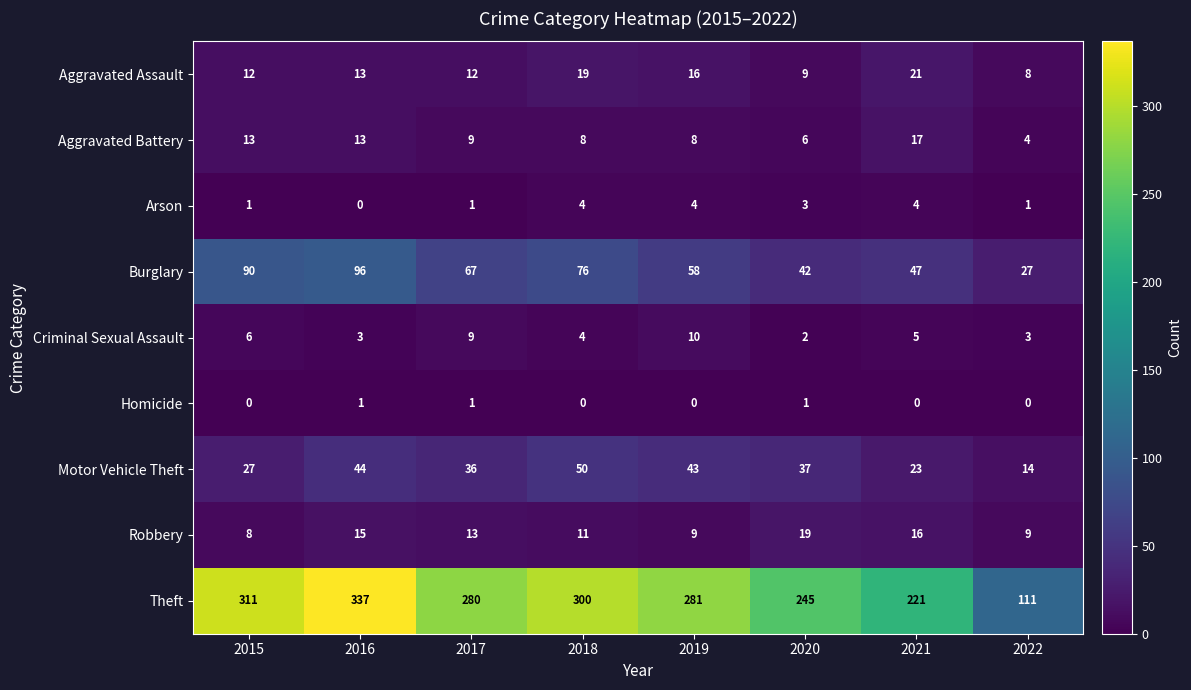

What is the greatest value displayed?

337